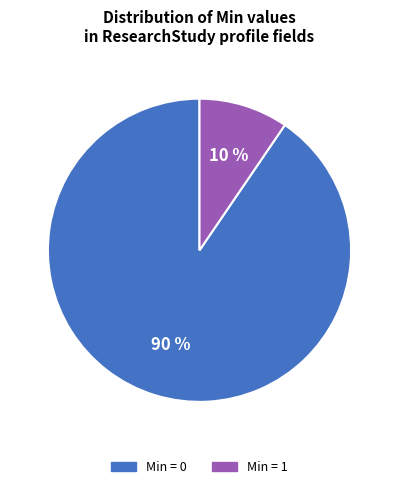

Is there any slice that represents more than half of the pie?

Yes